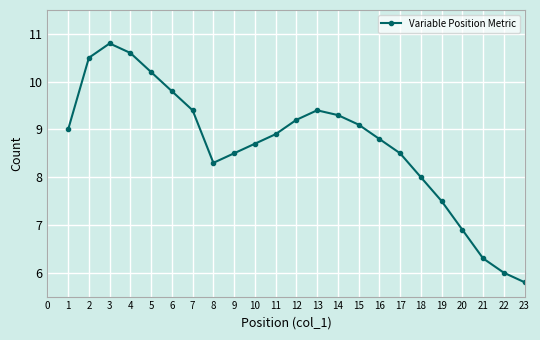

What is the value of the 17th point from the left?

8.5